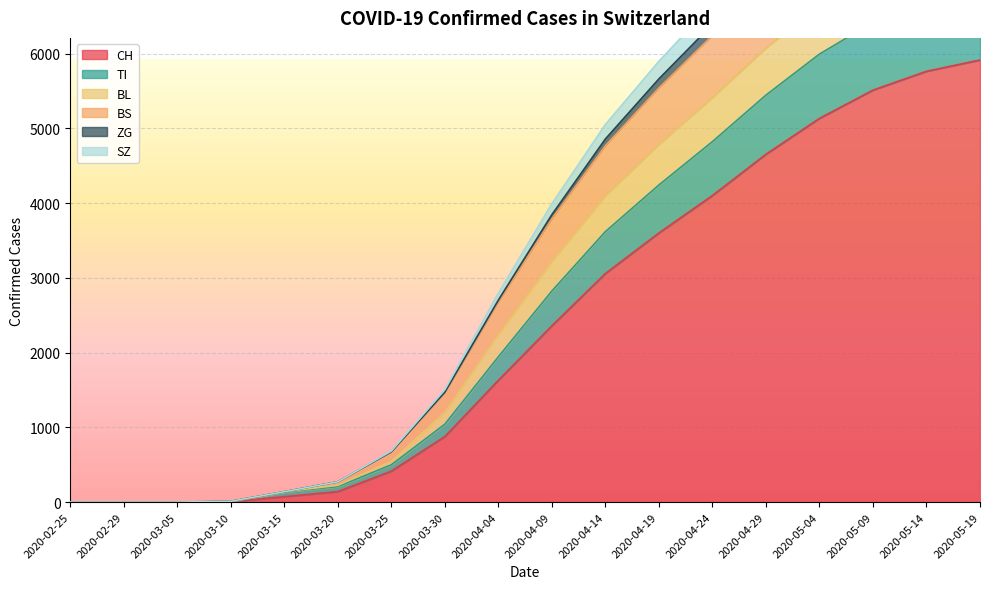

Count the number of categories in the chart.

18